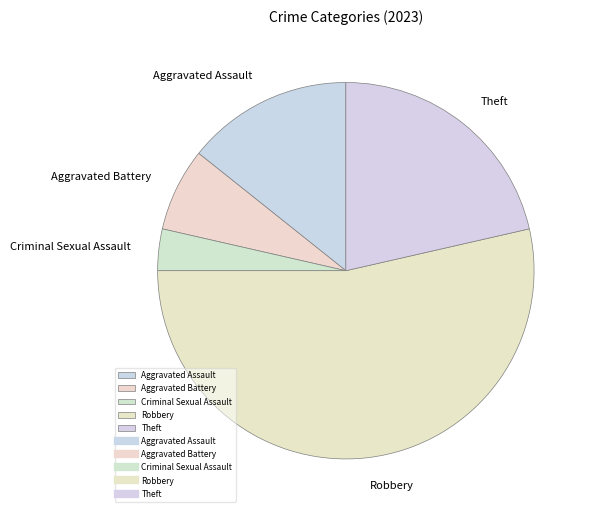

Which slice is the smallest?

Criminal Sexual Assault